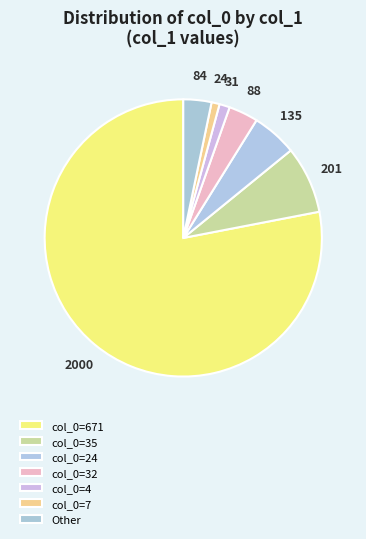

Count the number of slices in the pie.

7